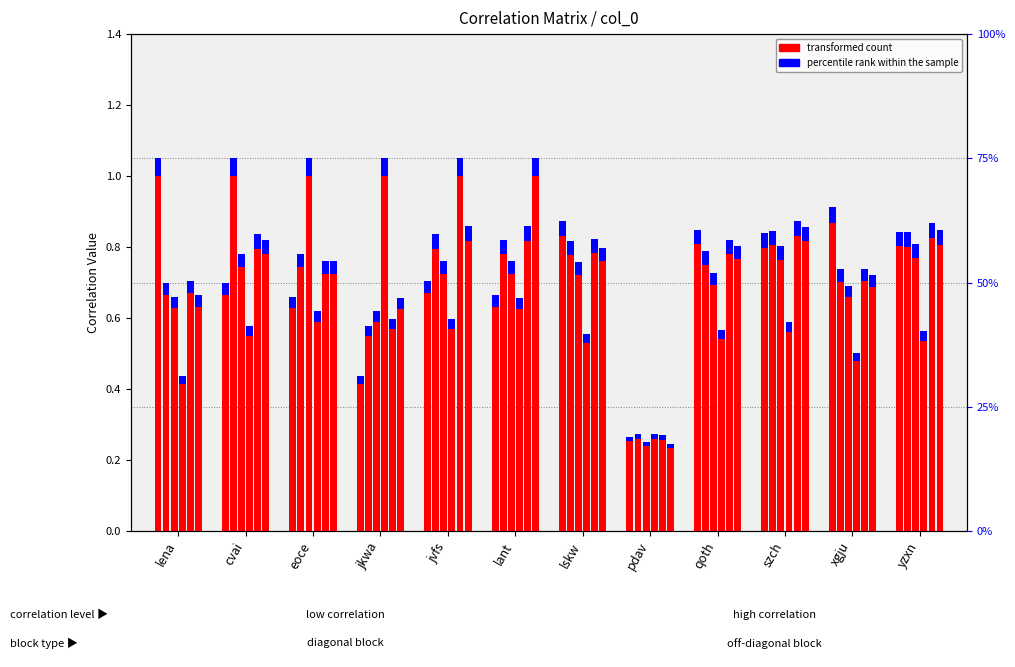

What is the total value across all series at lskw?

0.9